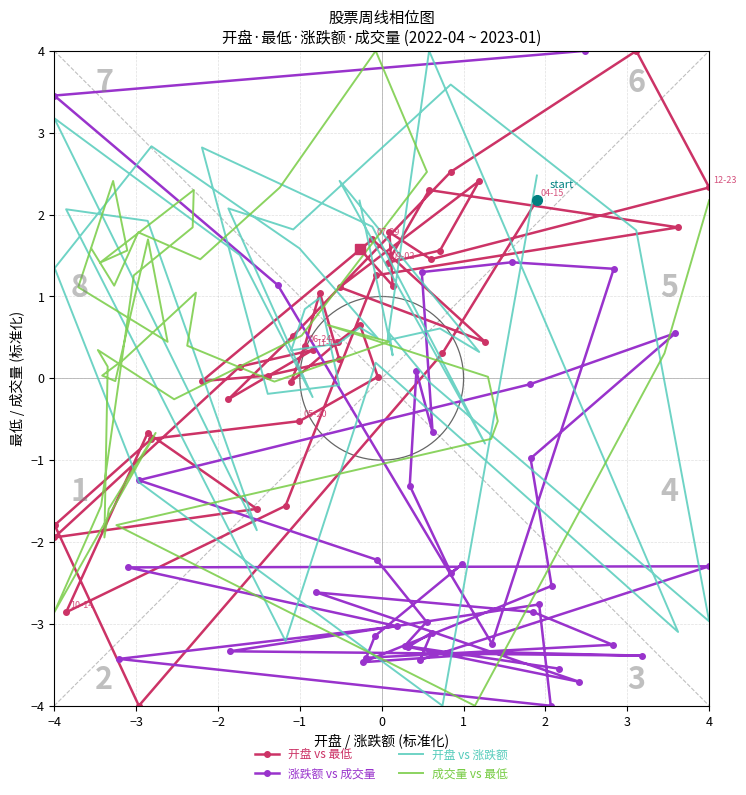

Reading left to right, what are all the values shown in this chart?

开盘 vs 最低: 2.2	0.3	-4.0	-1.8	-0.7	-0.5	0.0	0.7	0.4	-0.0	0.4	1.0	0.2	0.0	-0.0	1.7	0.4	1.1	2.4	1.6	1.4	2.3	1.8	1.3	-1.6	-2.9	-0.7	-1.6	-1.9	0.1	0.3	-0.3	0.5	2.5	4.0	2.3	1.5	1.8	1.1	1.6
涨跌额 vs 成交量: 4.0	3.5	1.1	-3.2	1.3	1.4	1.3	-0.7	0.1	-1.3	-2.4	-2.3	-3.1	-3.4	-3.3	-2.9	-2.6	-3.7	-3.3	-3.1	-3.4	-2.3	-2.3	-3.0	-3.4	-4.0	-2.8	-3.3	-3.4	-3.3	-3.5	-2.5	-1.0	0.6	-0.1	-1.2	-2.2	-3.0	-3.3	-3.5
开盘 vs 涨跌额: 2.5	-4.0	-1.3	1.3	2.8	1.6	0.5	0.6	0.4	0.3	0.8	1.0	-0.1	-0.2	2.8	1.9	-0.8	2.4	0.3	0.6	0.5	4.0	-3.1	0.2	-3.2	2.1	1.9	-1.9	3.2	1.5	-0.2	2.1	1.8	3.6	1.8	-3.0	-0.1	0.5	0.3	2.2
成交量 vs 最低: 2.2	0.3	-4.0	-1.8	-0.7	-0.5	0.0	0.7	0.4	-0.0	0.4	1.0	0.2	0.0	-0.0	1.7	0.4	1.1	2.4	1.6	1.4	2.3	1.8	1.3	-1.6	-2.9	-0.7	-1.6	-1.9	0.1	0.3	-0.3	0.5	2.5	4.0	2.3	1.5	1.8	1.1	1.6